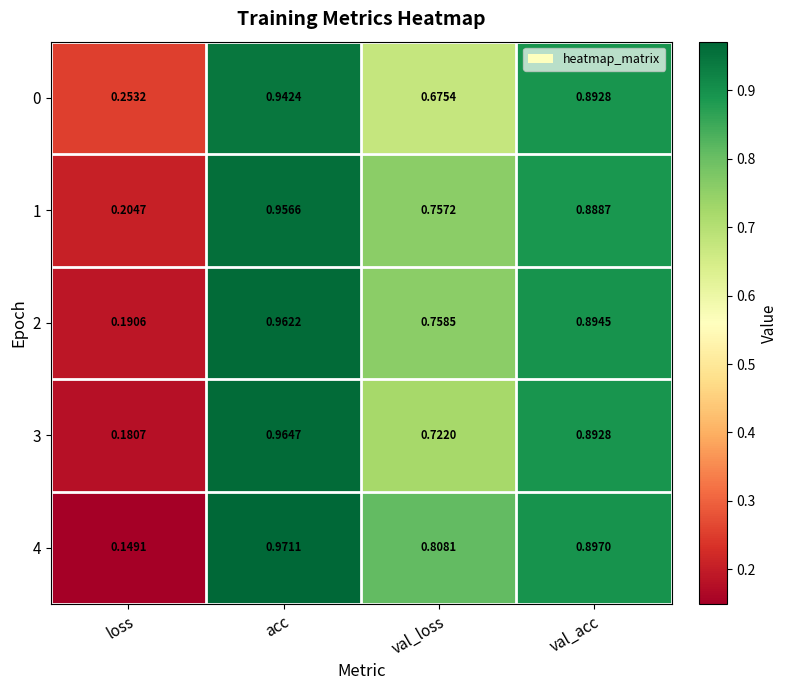

At which label does 2 reach its peak?

acc